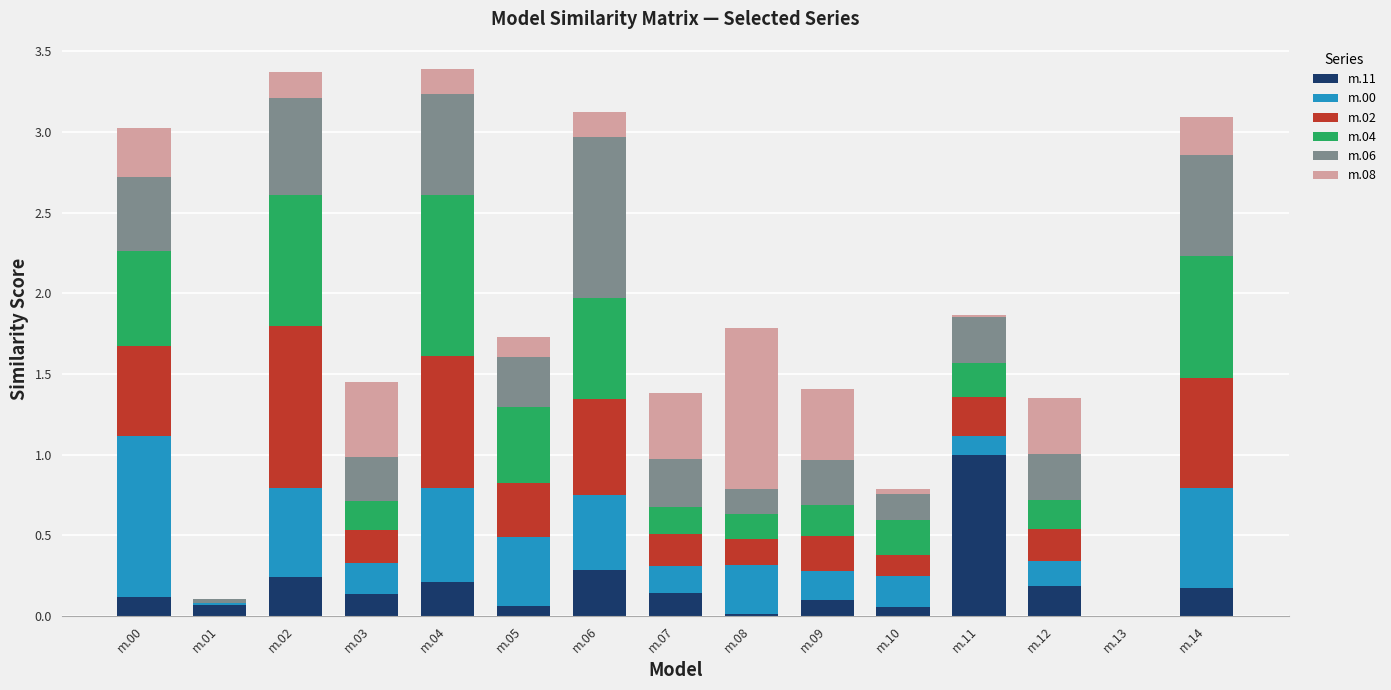

Does the chart contain stacked bars?

Yes